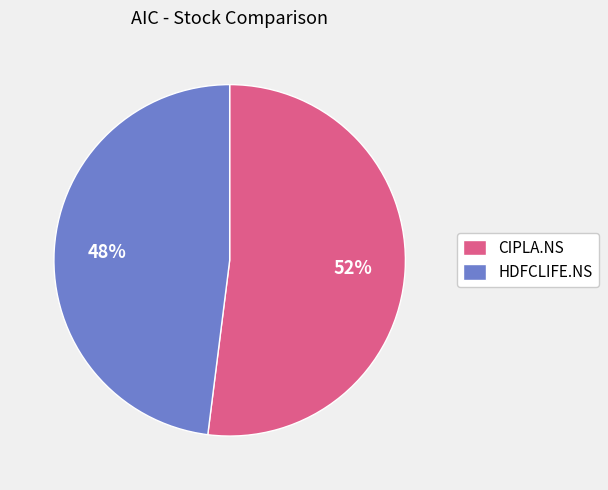

Count the number of slices in the pie.

2